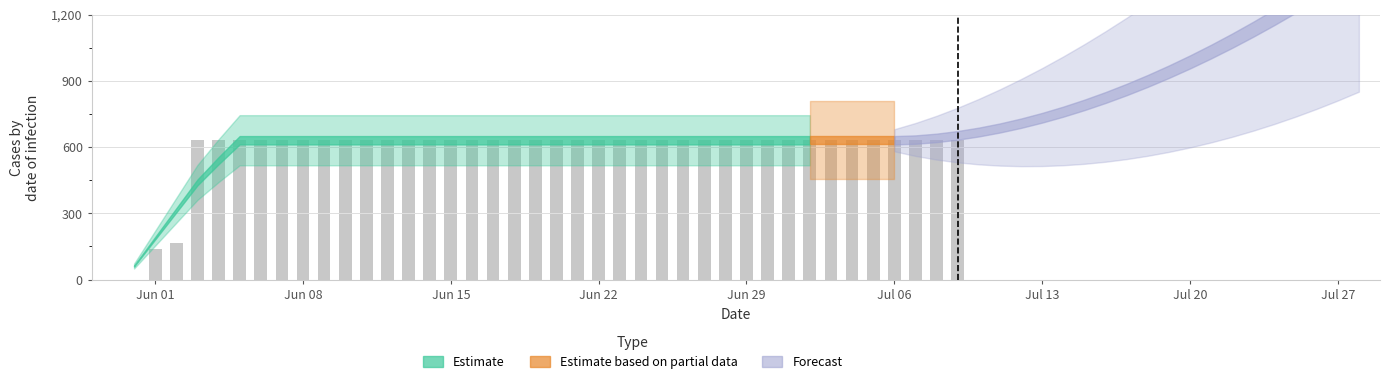

What is the maximum value shown in the chart?

631